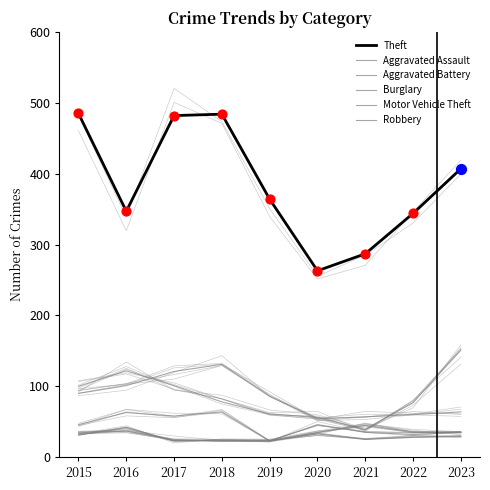

Is the value of Theft at 2016 greater than the value of Robbery at 2016?

Yes